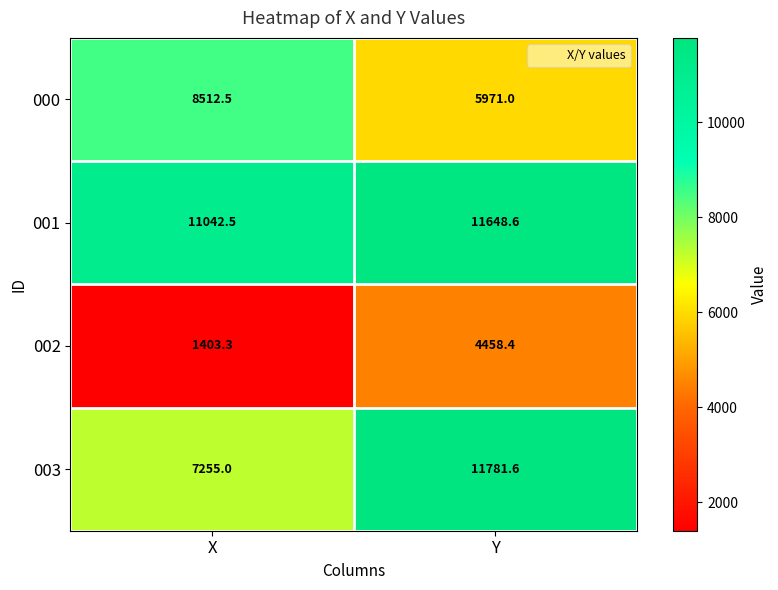

True or false: 002 has a value of 1403.3 at X.

True